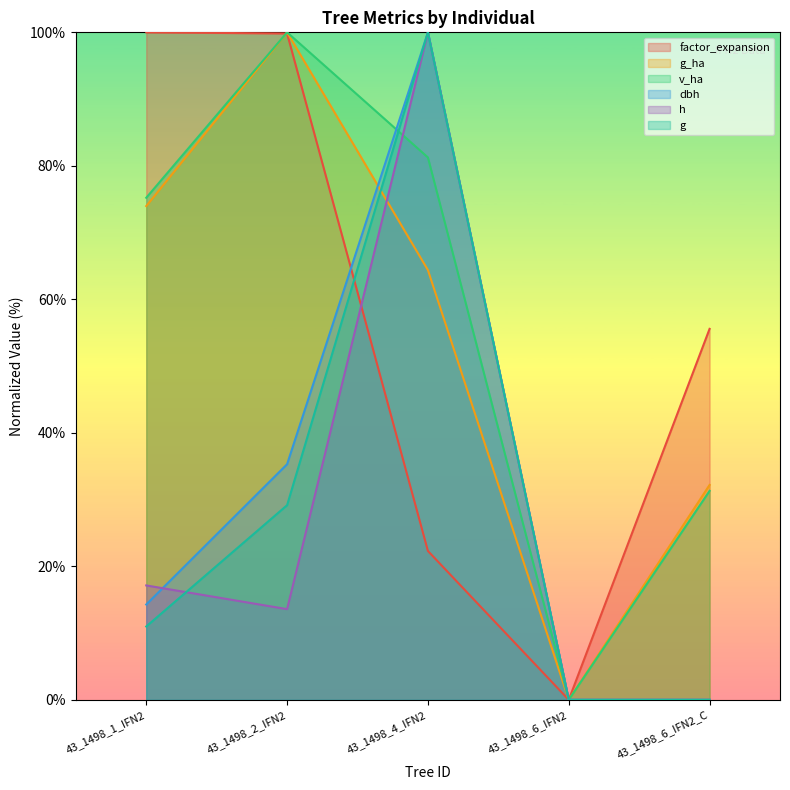

Is it true that factor_expansion equals 176.7 at 43_1498_1_IFN2?

False